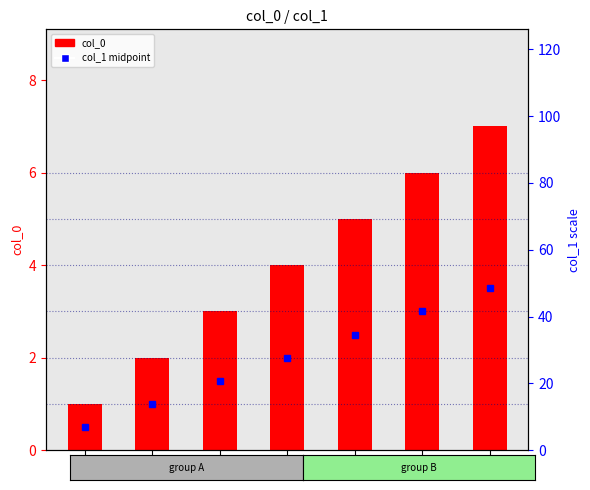

Which category has the lowest value across all series?

3